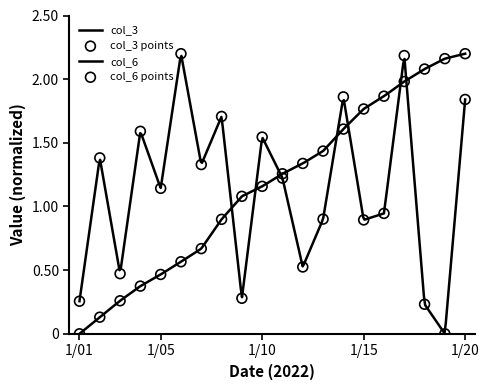

Is the value of col_6 at 2022-01-07 greater than the value of col_3 at 2022-01-16?

No